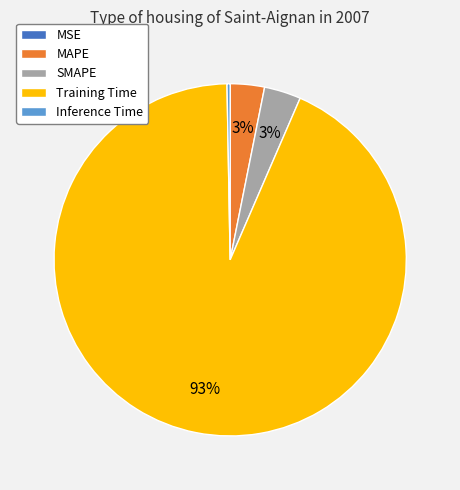

Is it true that Inference Time is 10% of the pie?

False